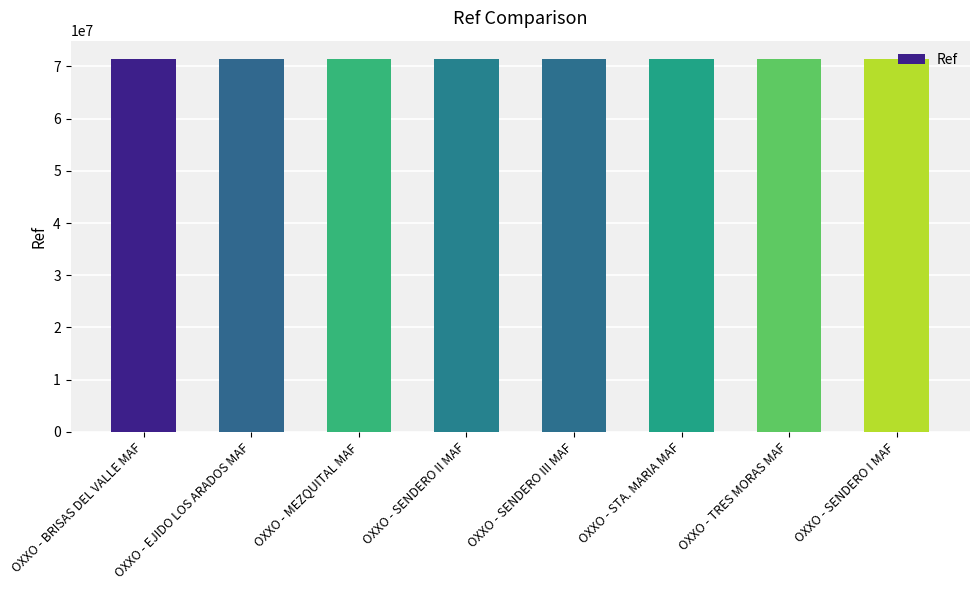

What is the value of the 4th bar from the left?

71371988